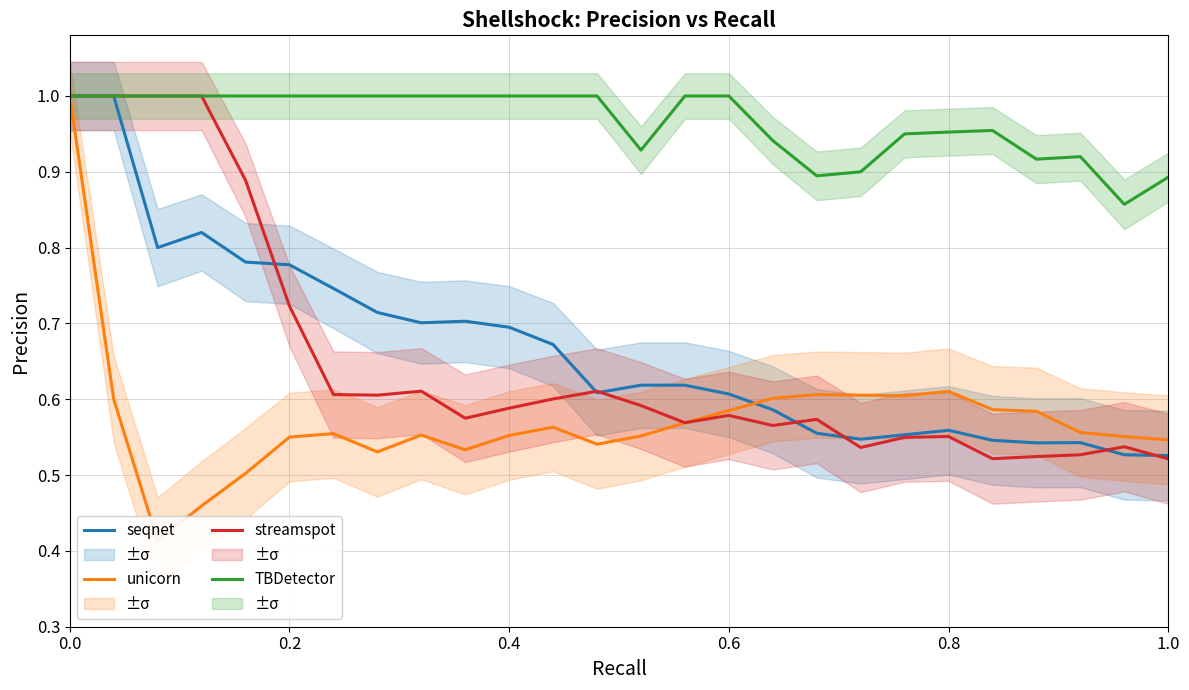

The TBDetector series shows 0.3 at 0.2. True or false?

False